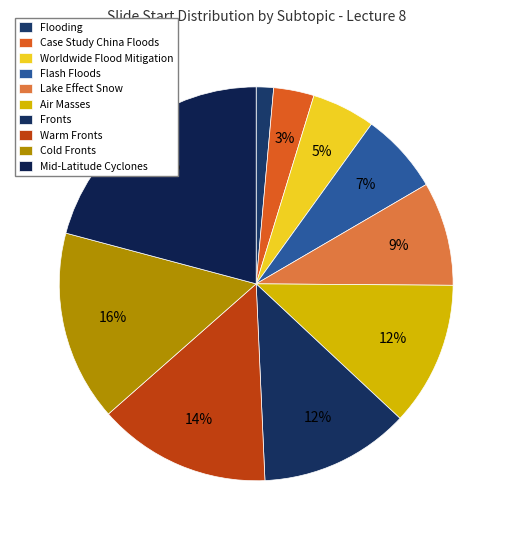

Is there any slice that represents more than half of the pie?

No